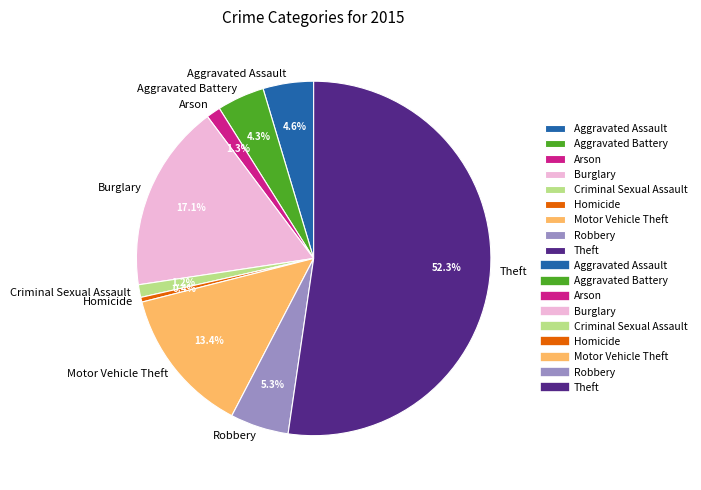

How much of the chart is everything except Robbery?

94.7%